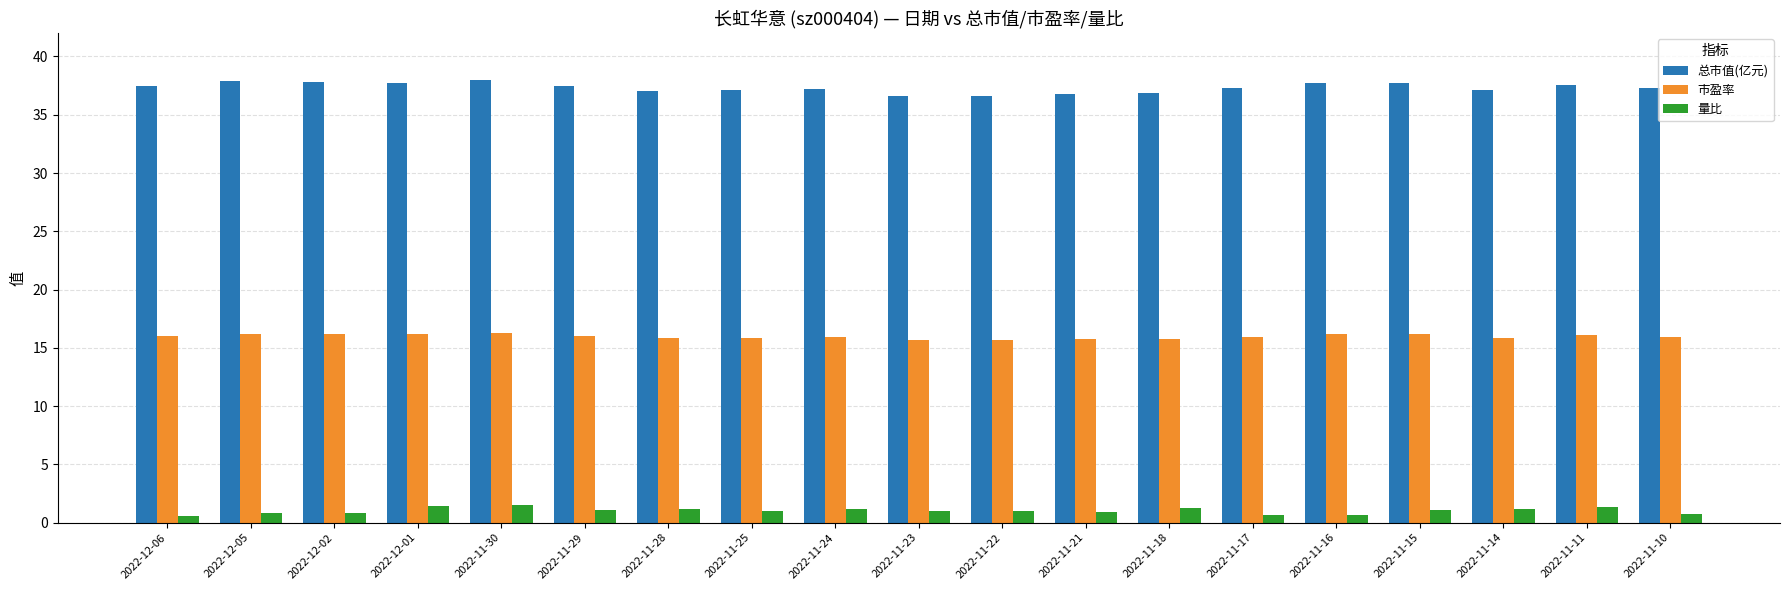

What is the difference between the second highest and second lowest values in the 量比 series?

0.8